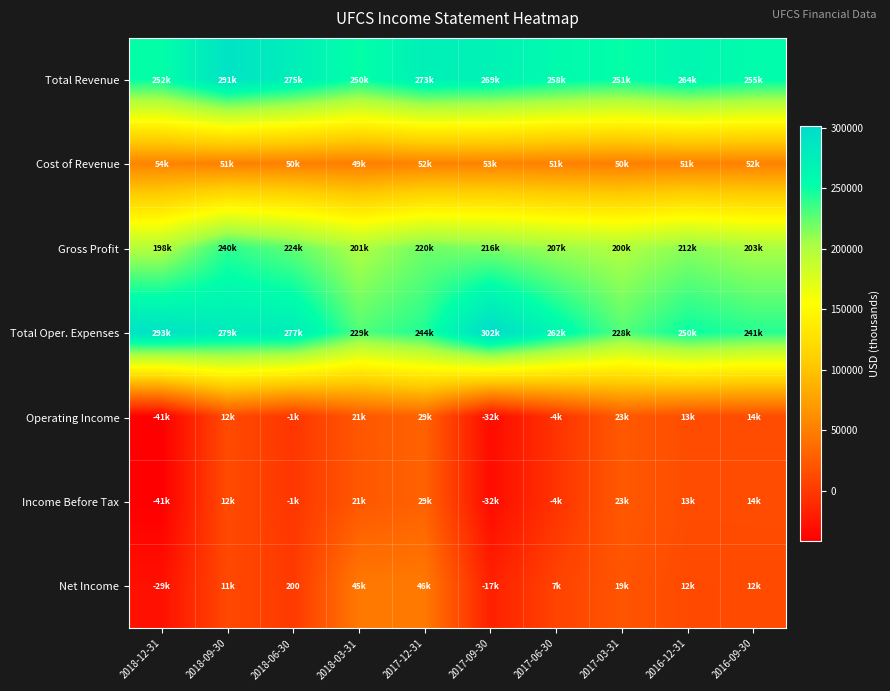

What is the approximate value of Gross Profit at 2017-09-30?

216600